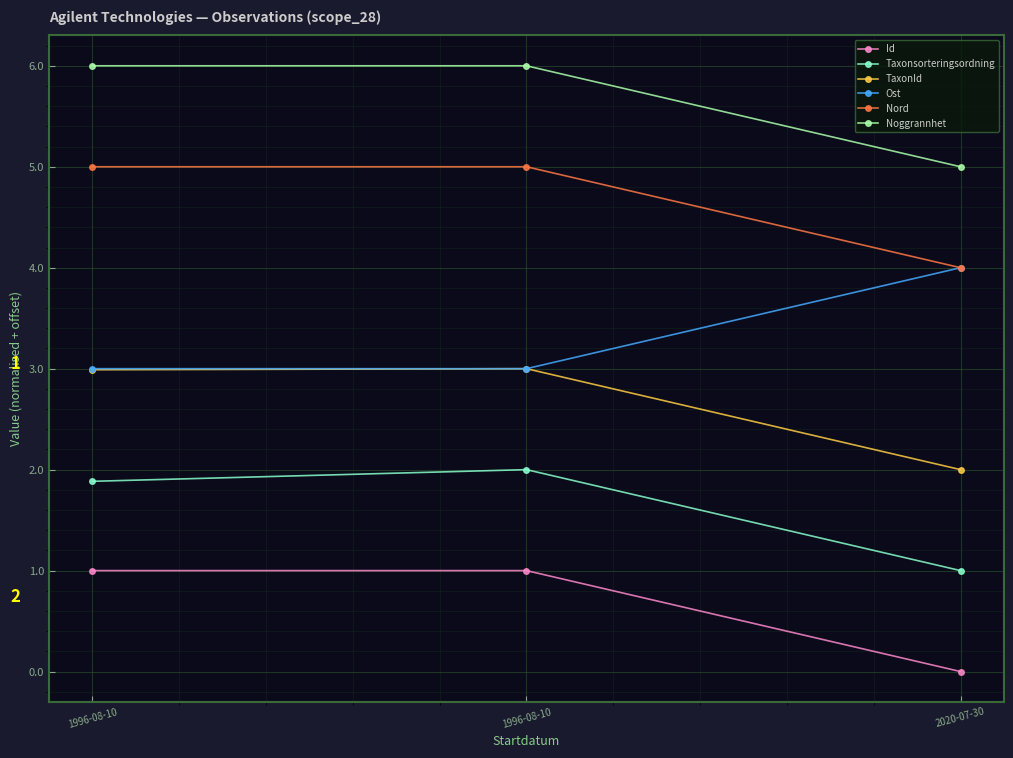

Rank the series at 1996-08-10 from highest to lowest value.

Noggrannhet, Nord, Ost, TaxonId, Taxonsorteringsordning, Id